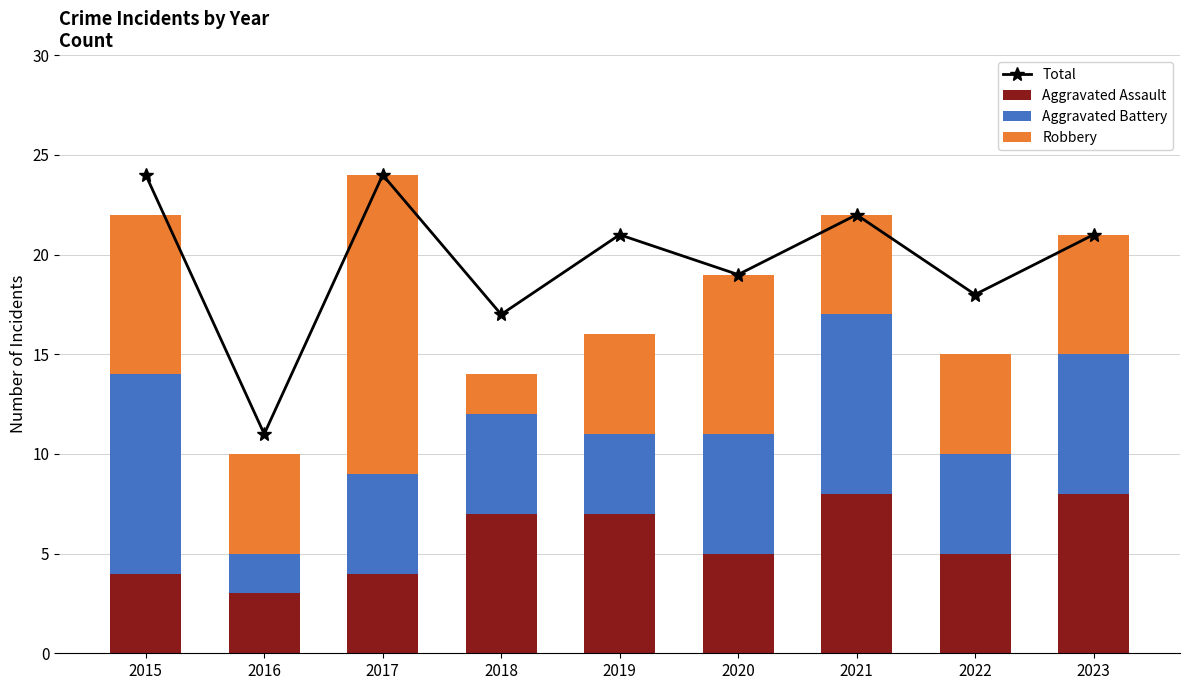

At how many categories does at least one series exceed 4?

9